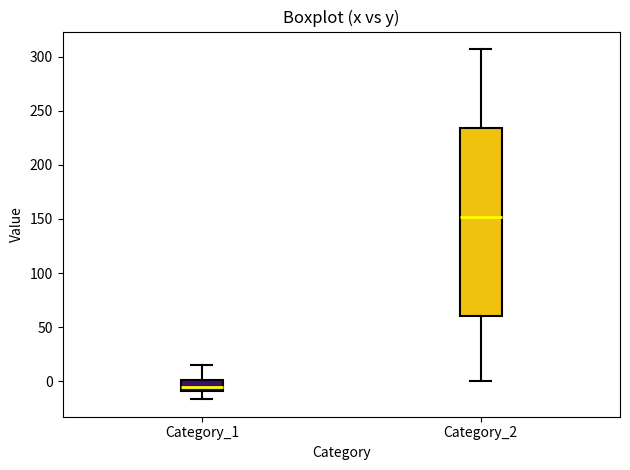

Where does the lower whisker of the box for Category_1 end on the y-axis? The values are not printed on the chart, so give them approximately, as read against the axis.

-15